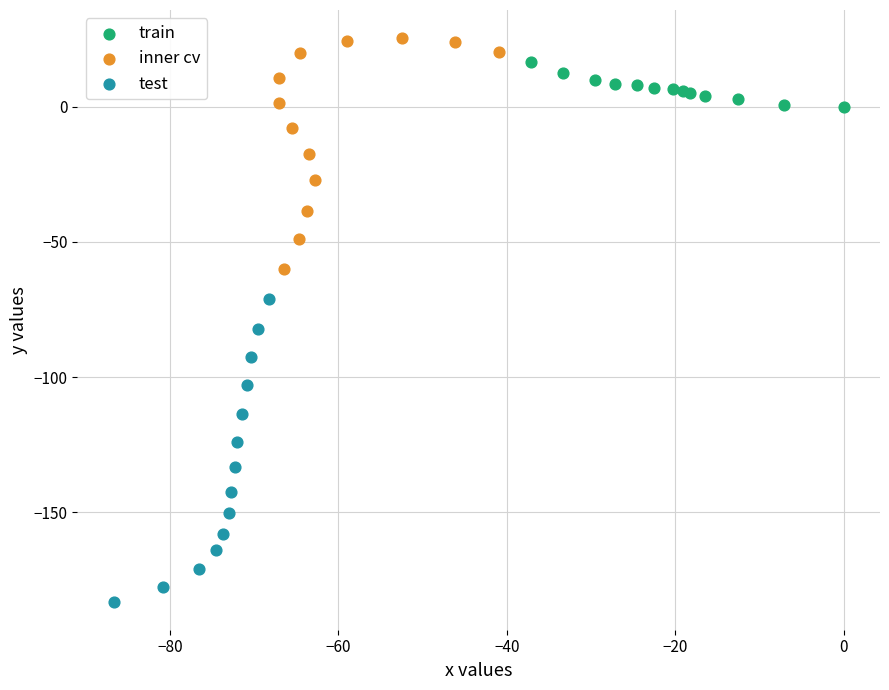

Which series reaches the minimum Y coordinate?

test